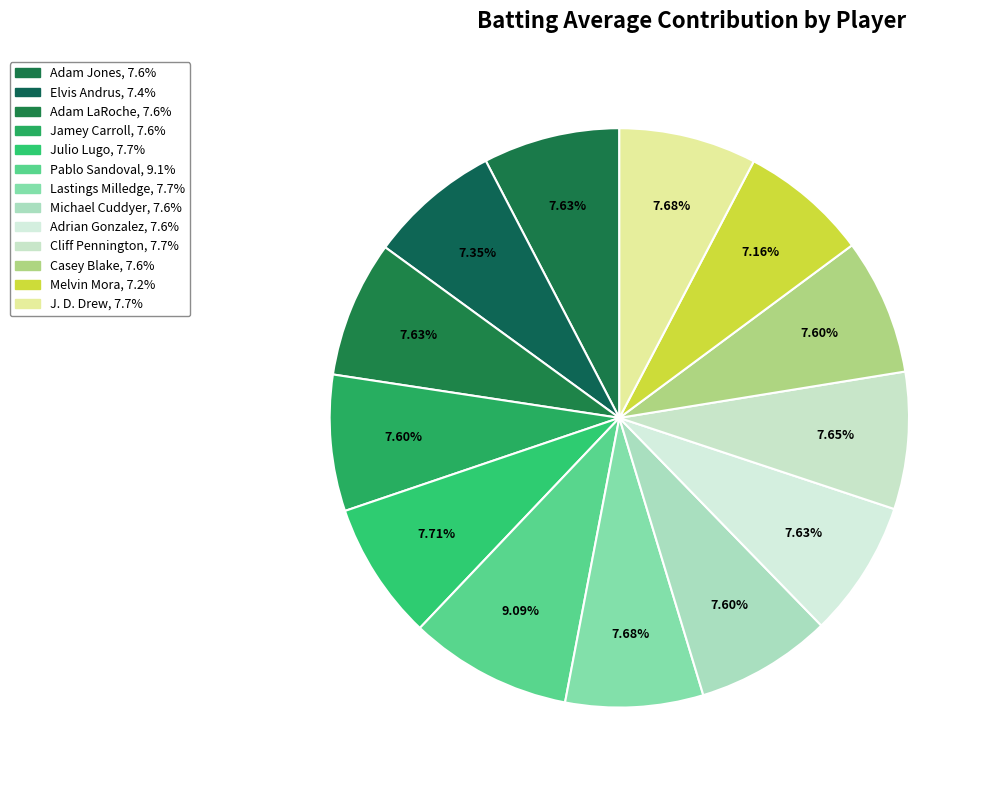

How many segments does this pie chart have?

13